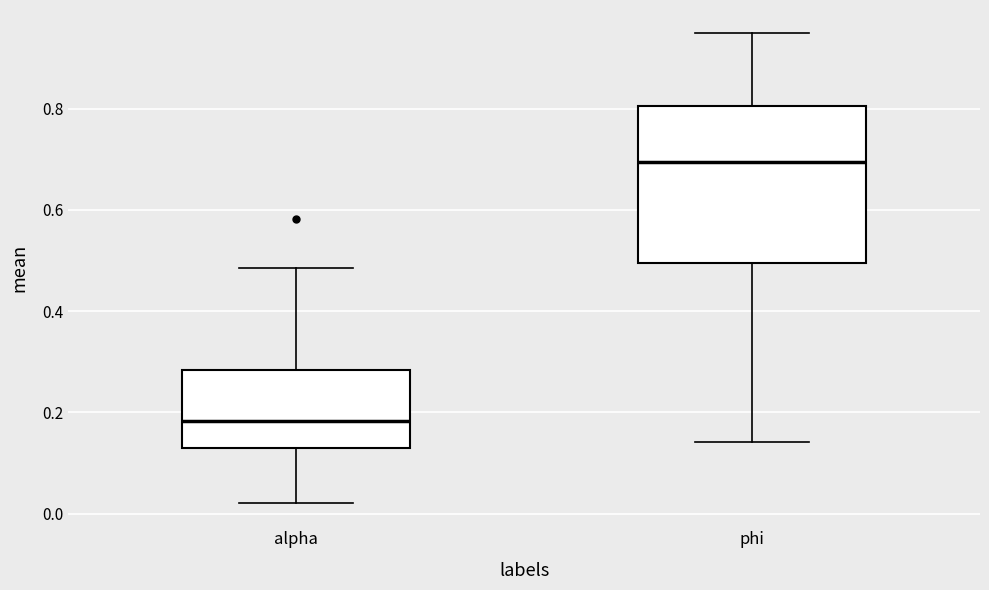

Where does the upper whisker of the box for phi end on the y-axis? The values are not printed on the chart, so give them approximately, as read against the axis.

0.94